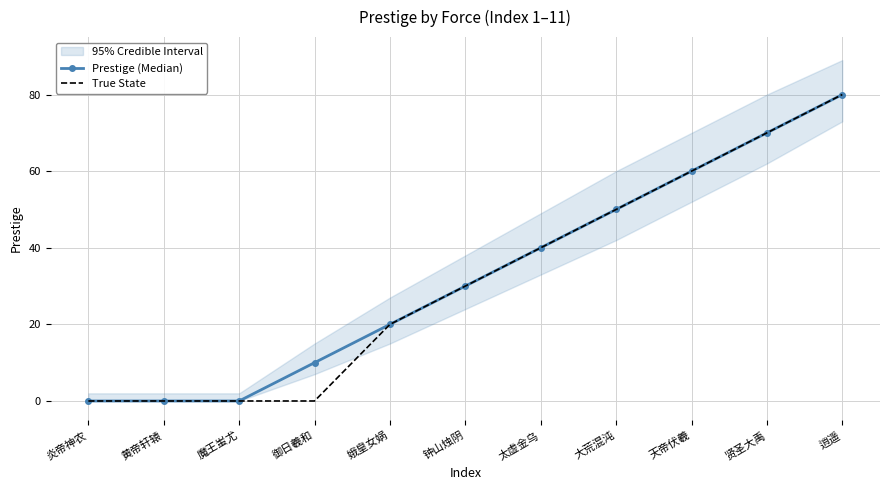

Is it true that Prestige (Median) equals 66 at 太虚金乌?

False